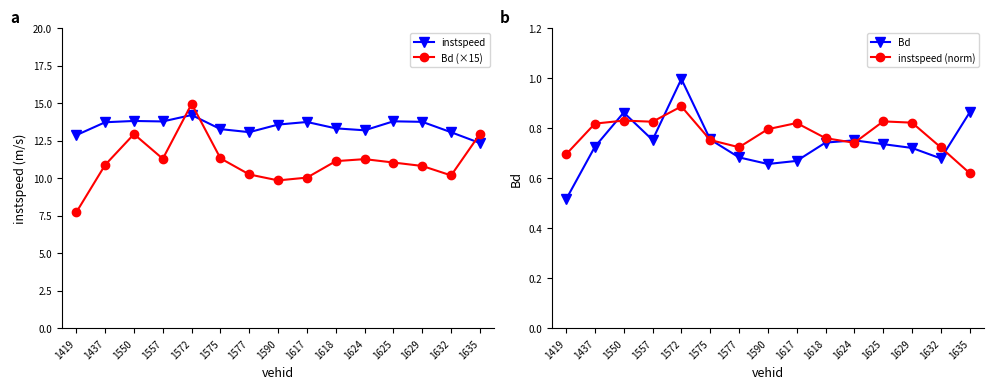

Which category has the highest value in the Bd (×15) series?

1572